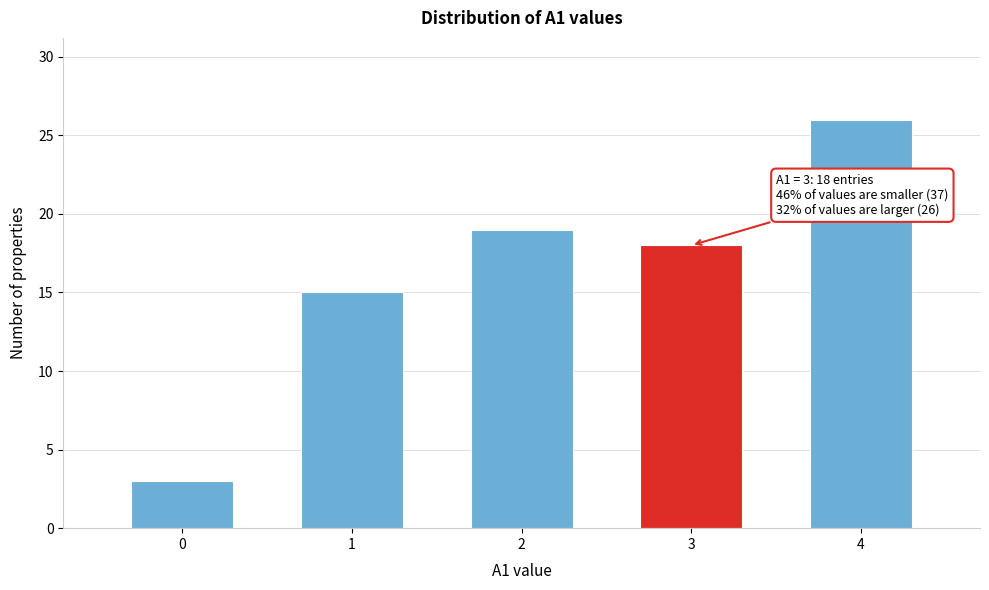

Reading left to right, what are all the values shown in this chart?

3	15	19	18	26